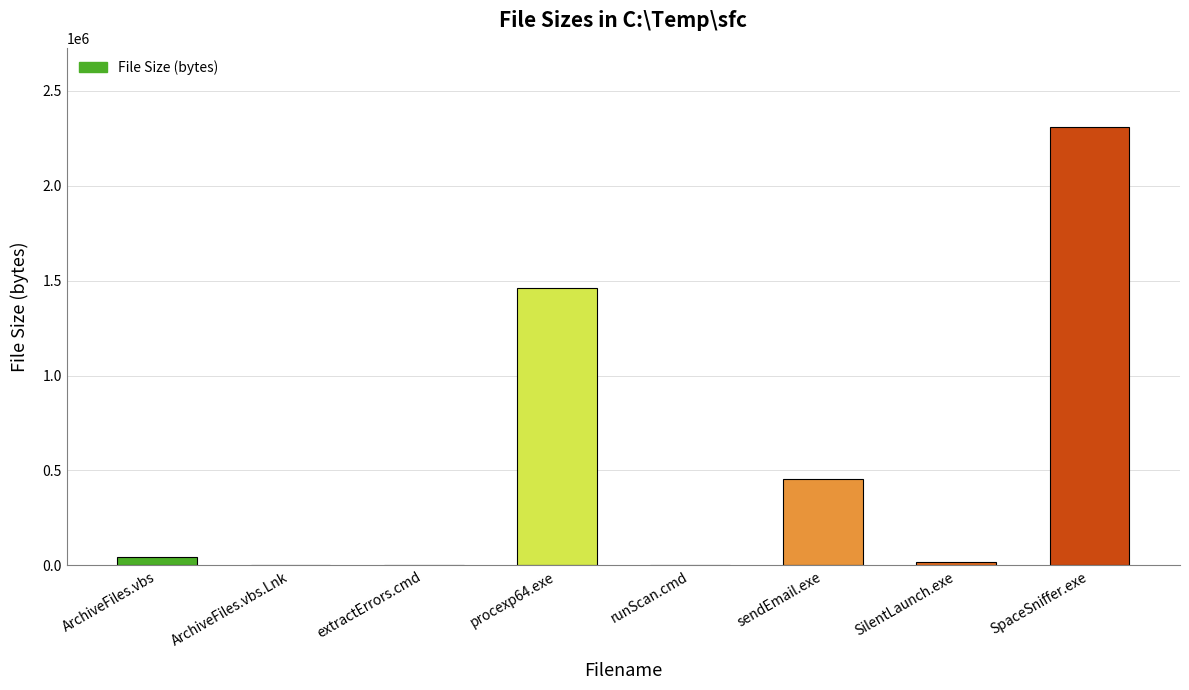

What is the greatest value displayed?

2309632